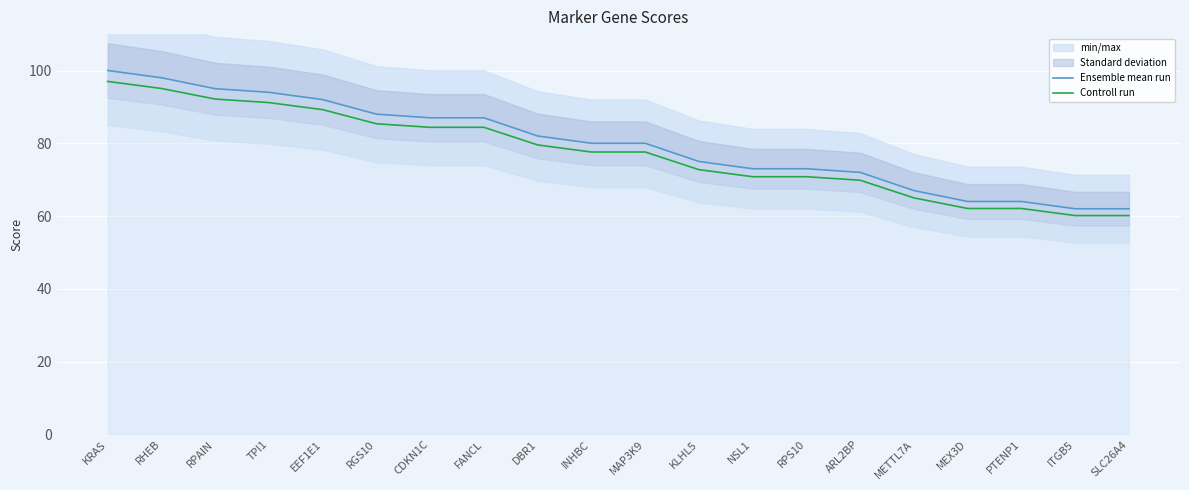

Between MEX3D and RHEB, which is larger?

RHEB